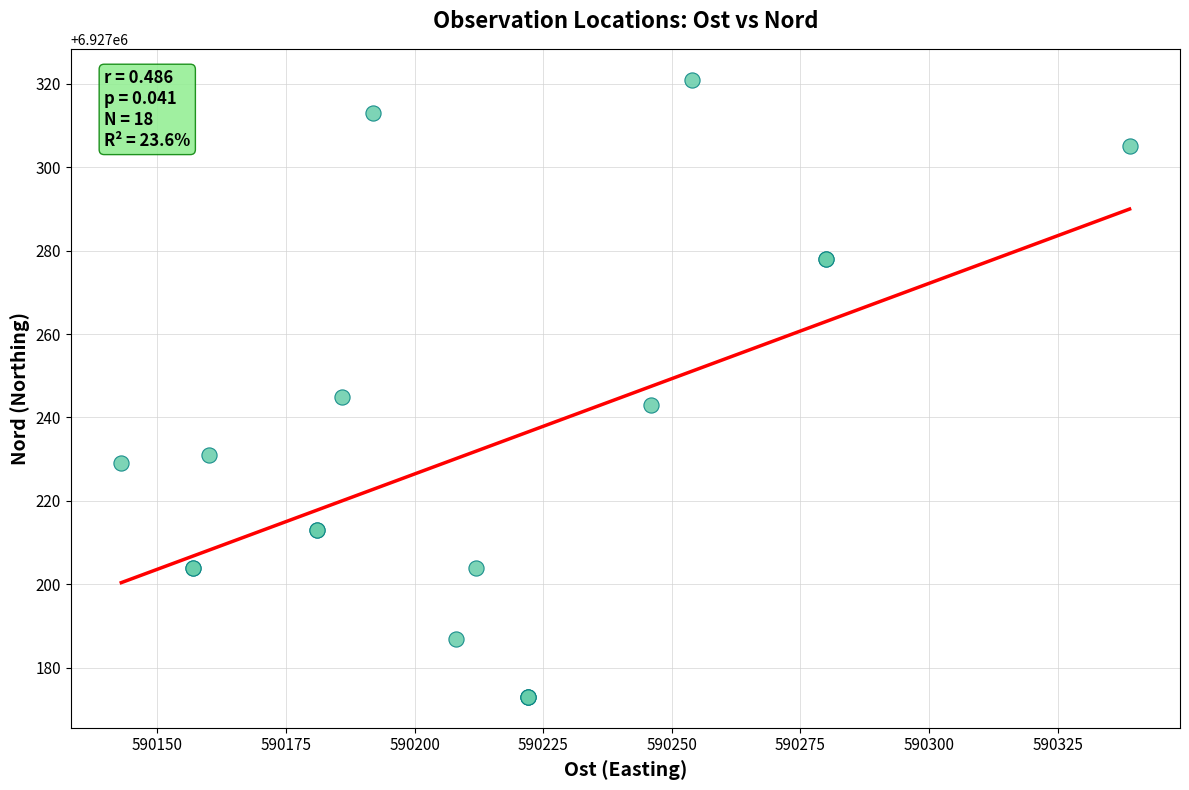

What Y value in the scatter plot is closest to 6927247?

6927245.0